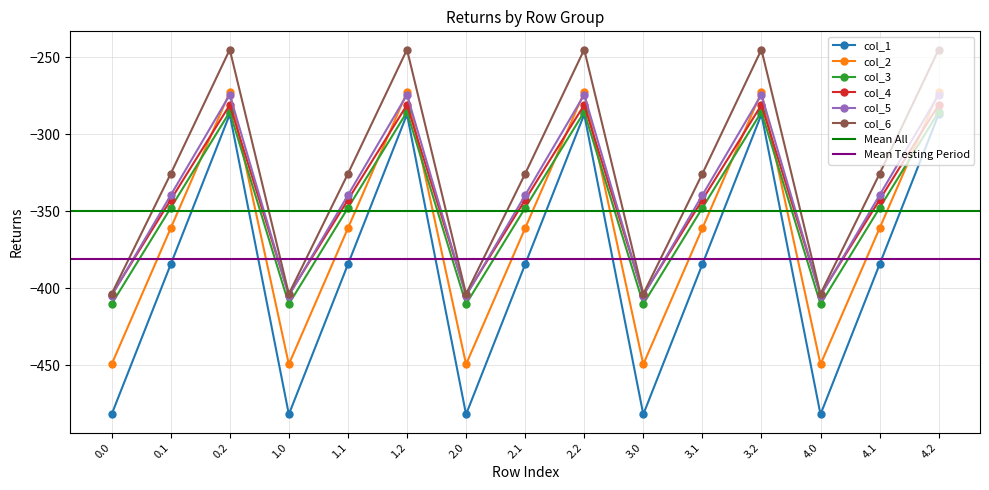

What is the difference between the highest and lowest values at 4.1?

58.8